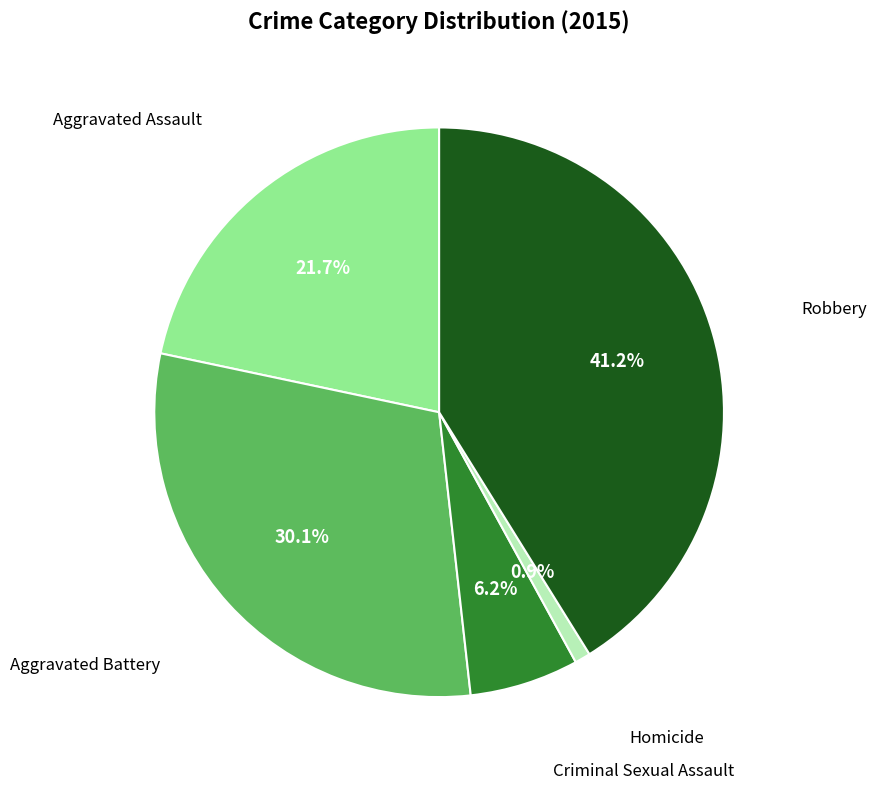

Is there a majority slice in this chart?

No